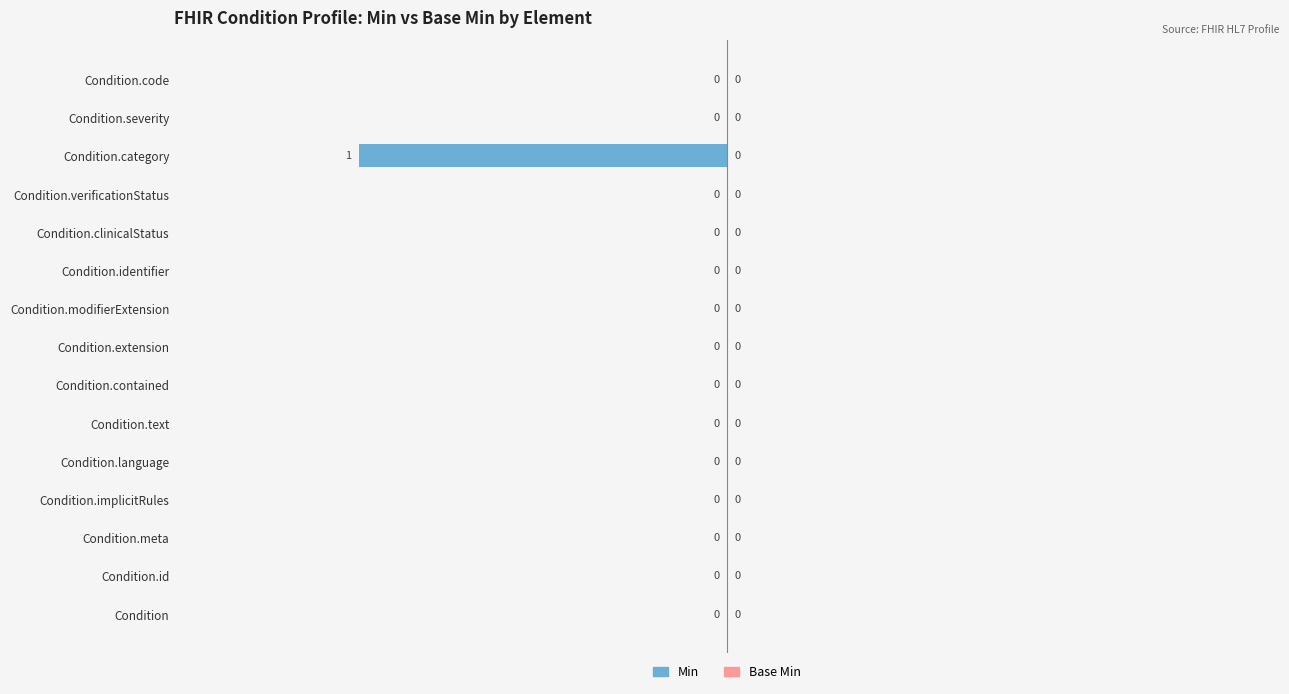

The chart shows a value of 0 at Condition.clinicalStatus. True or false?

True